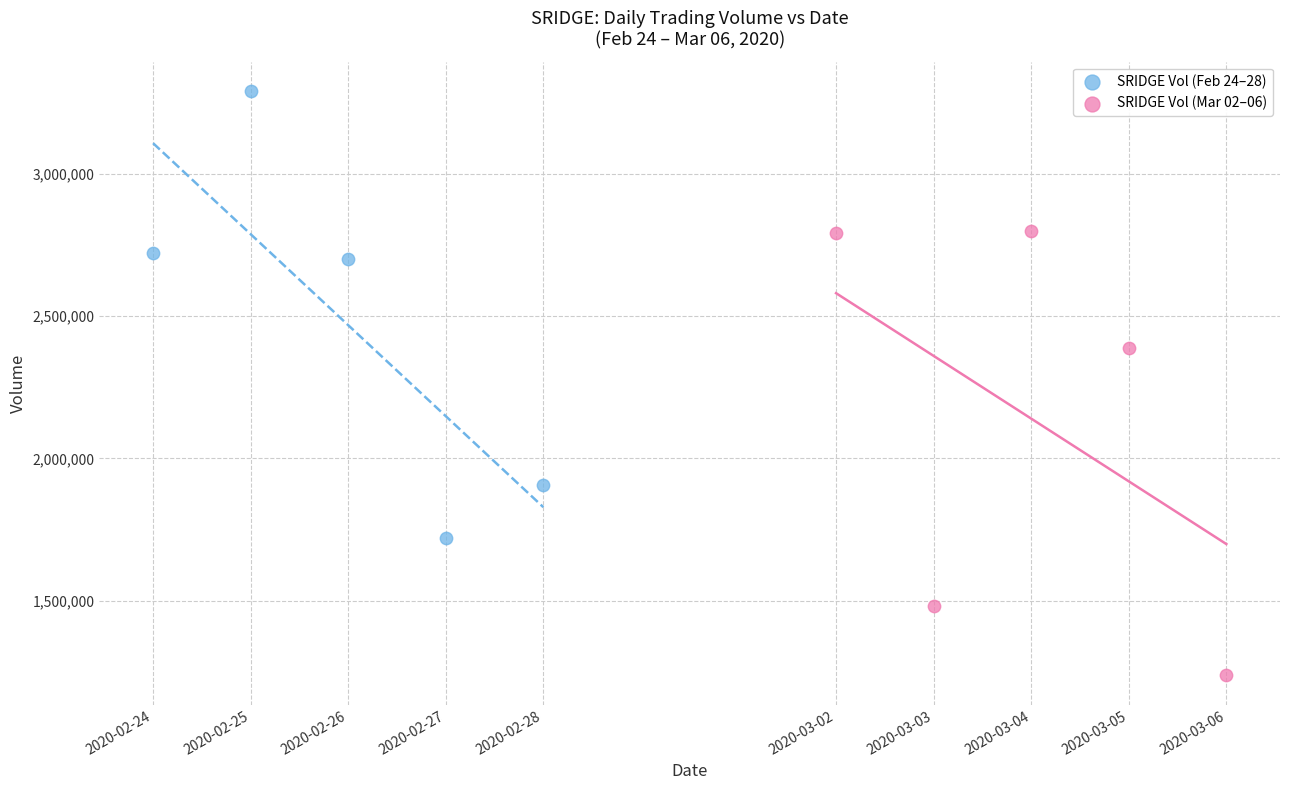

Which series reaches the minimum Y coordinate?

SRIDGE Vol (Mar 02–06)